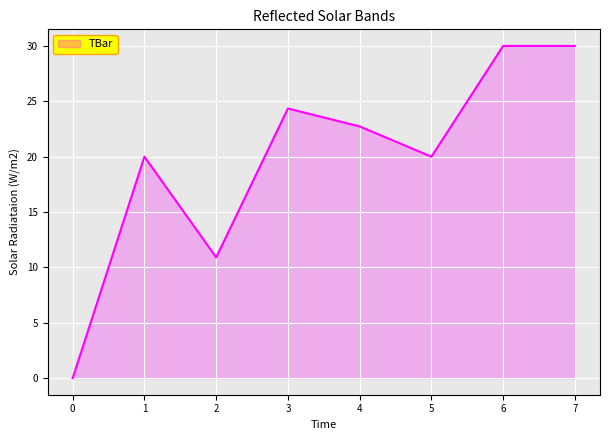

Read the value at 2.

10.9